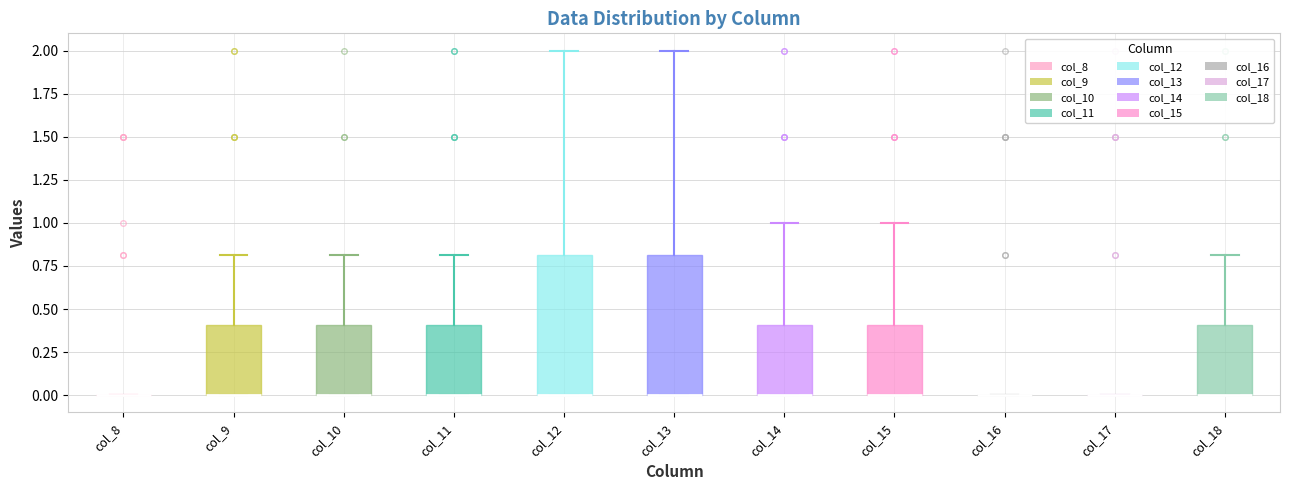

Where does the upper whisker of the box for col_13 end on the y-axis? The values are not printed on the chart, so give them approximately, as read against the axis.

2.0